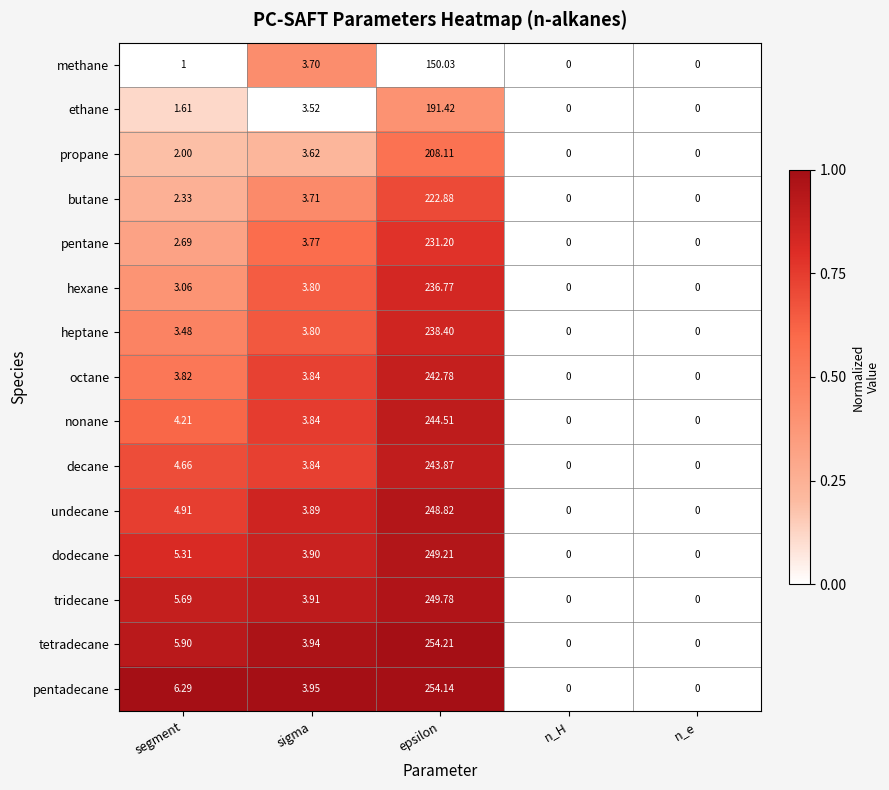

At which category is the sum across all series the highest?

epsilon